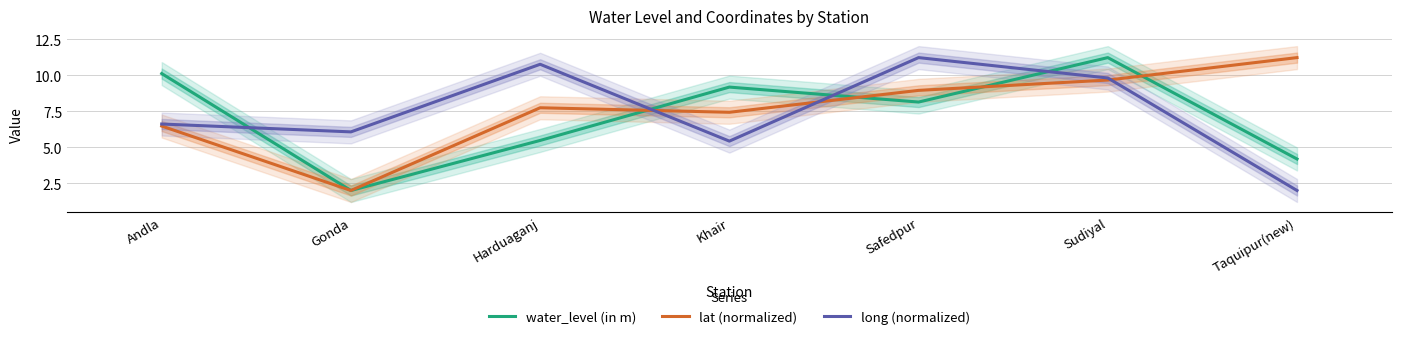

Rank the series by their average value, from lowest to highest.

water_level (in m), long (normalized), lat (normalized)